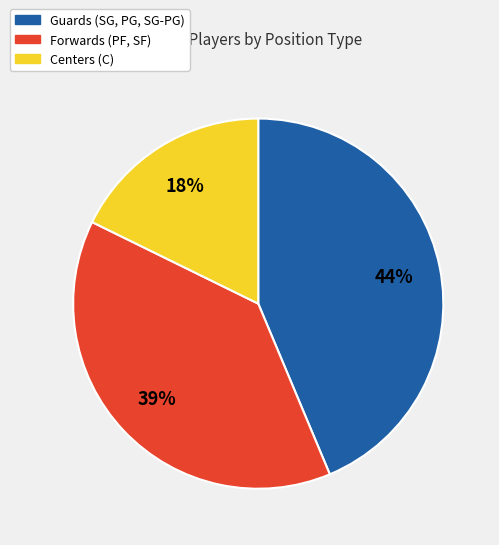

To the nearest percent, what is the average slice percentage?

33%